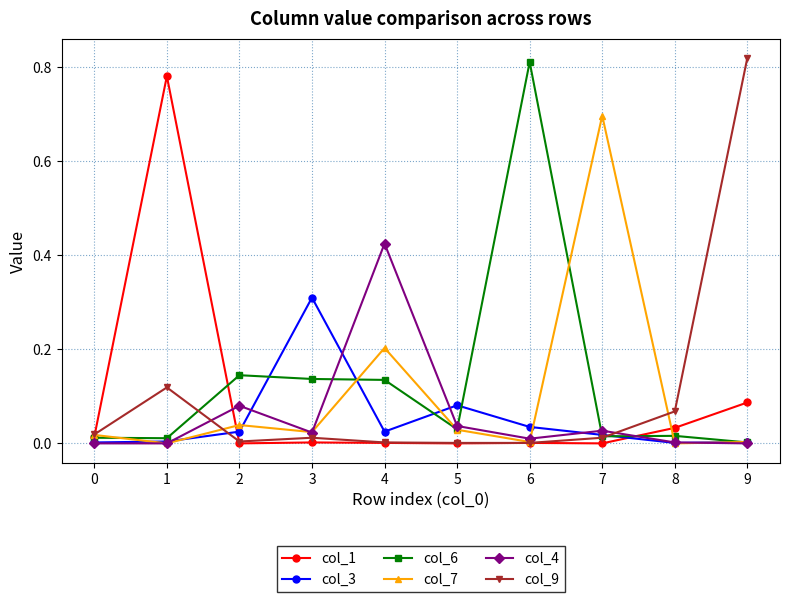

Is it true that col_6 equals 0.0 at 1?

True